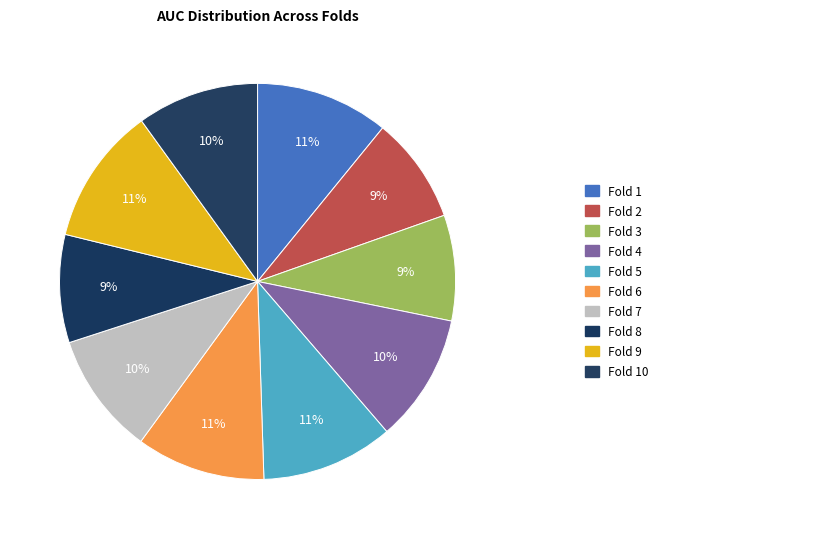

What is the smallest slice in the pie chart?

Fold 3